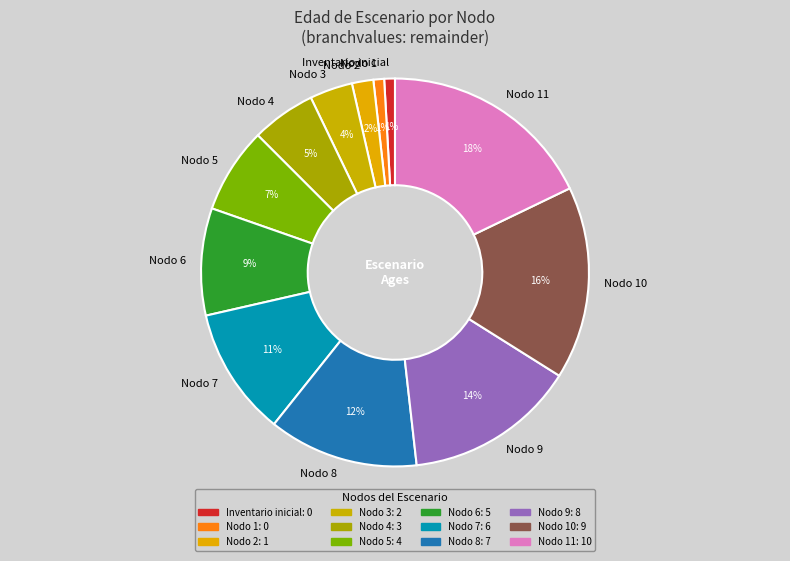

Is it true that Inventario inicial is 11% of the pie?

False